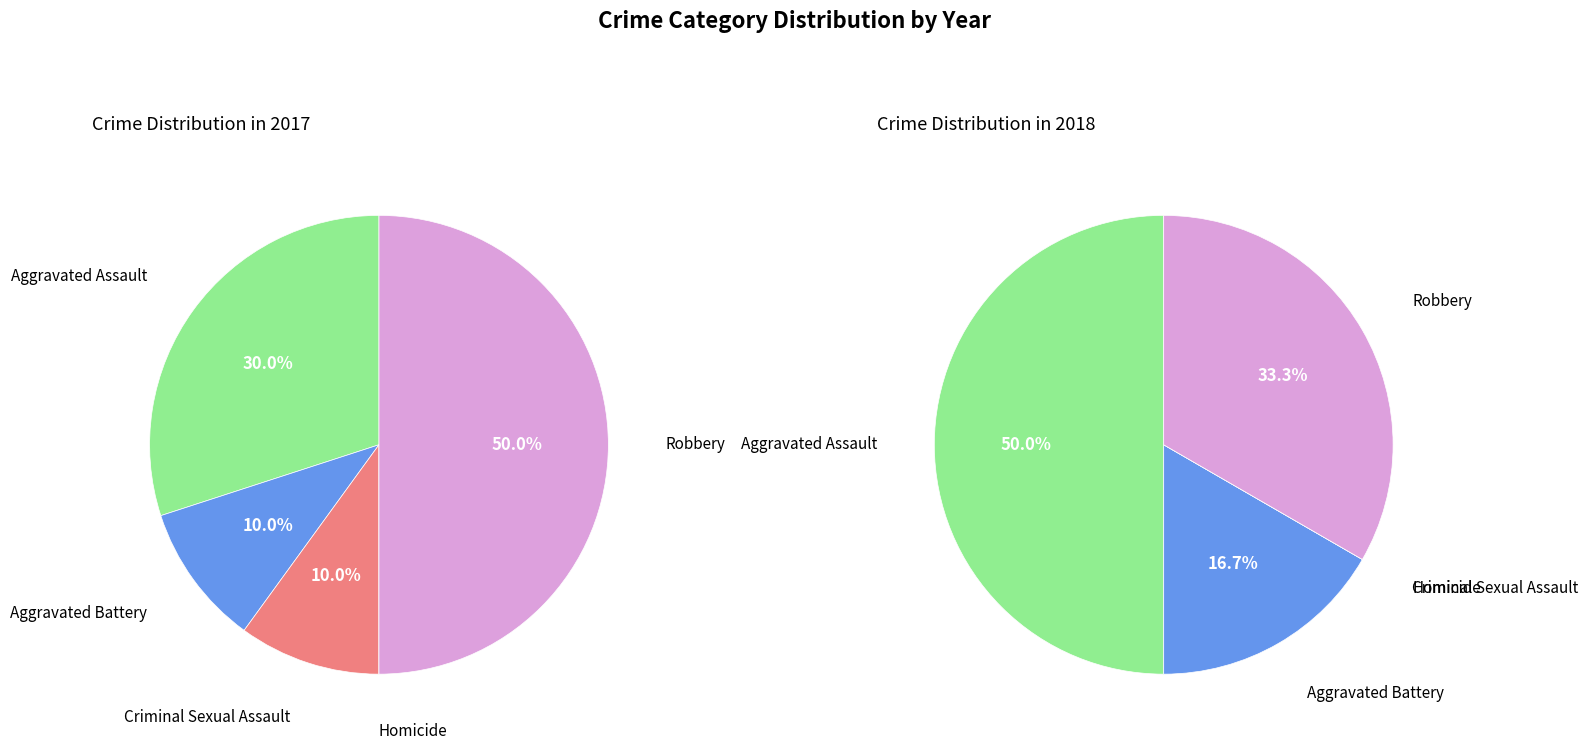

What percentage is NOT represented by 4?

50.0%